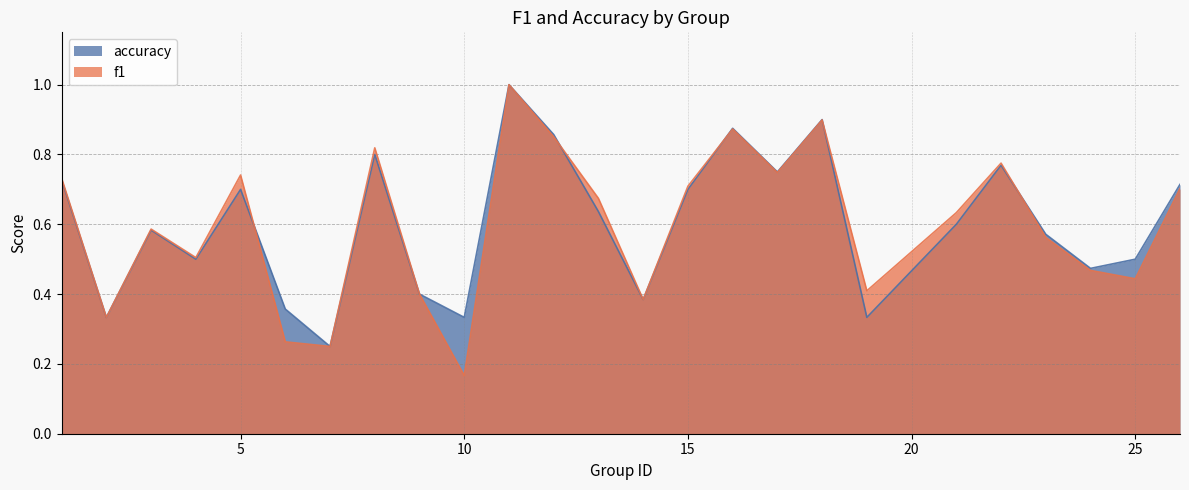

How many interior local peaks does the accuracy series have?

7